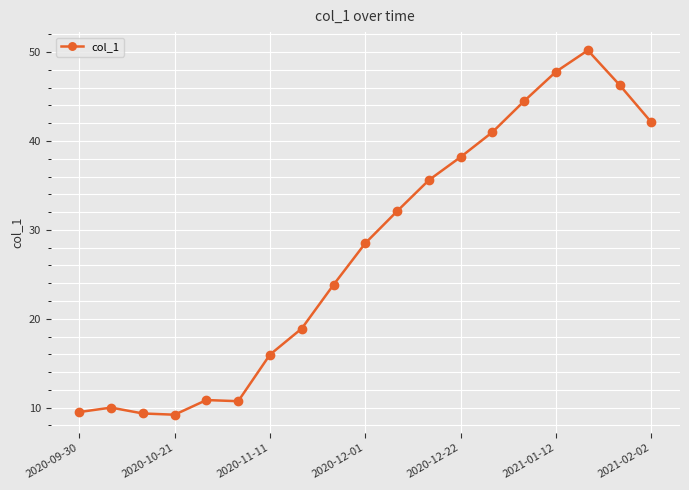

What is the sum of all values?

524.6